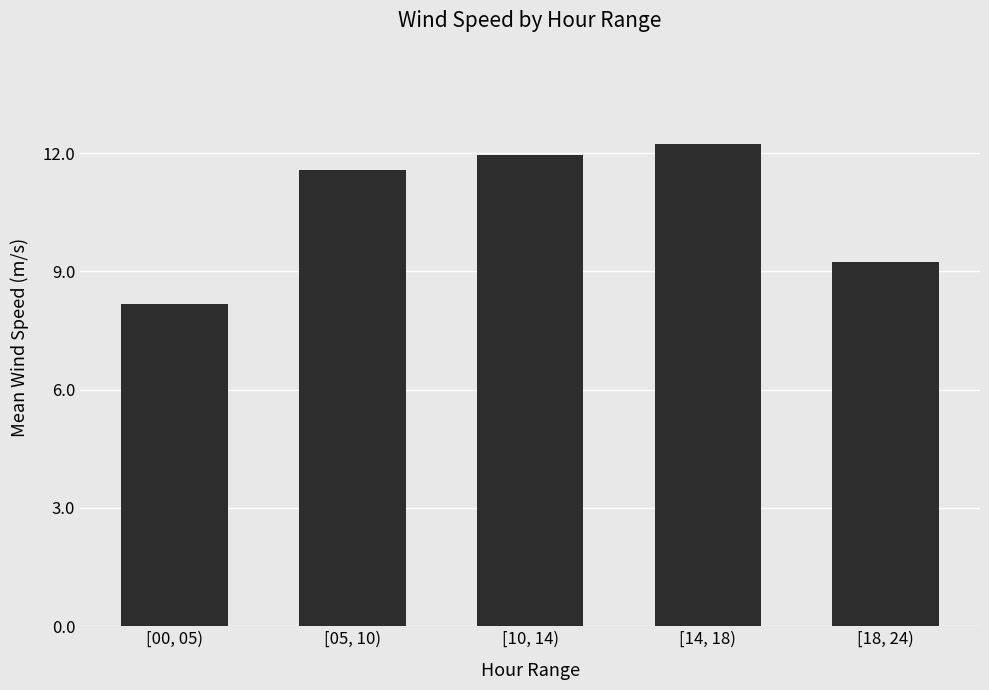

Is it true that the value at [00, 05) is 8.2?

True